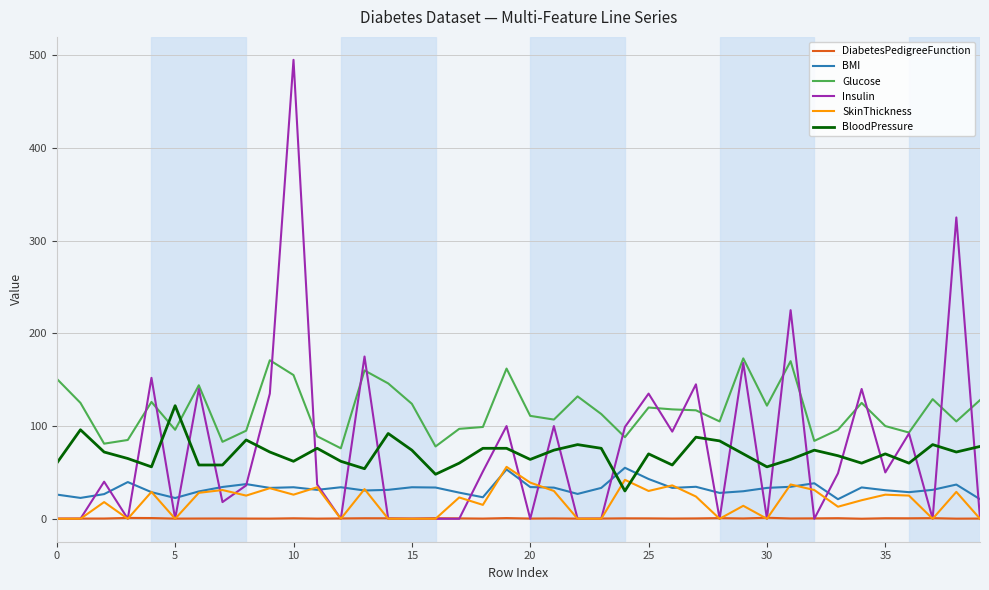

What is the sum of all SkinThickness values?

746.0